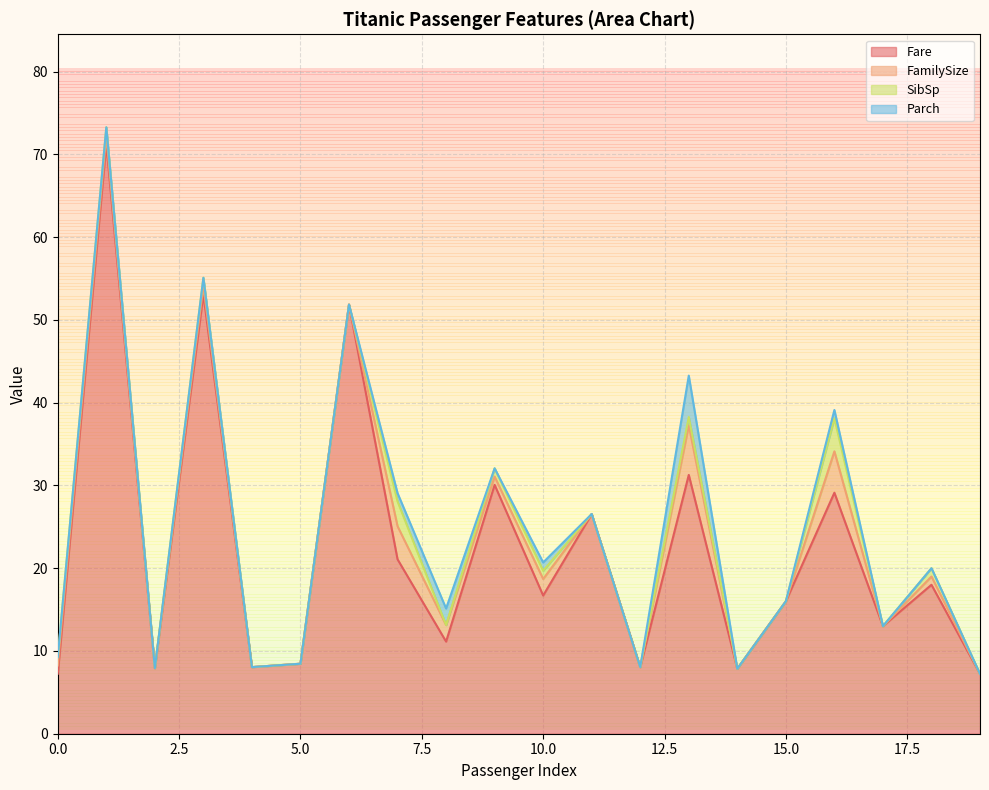

Reading left to right, what are all the values shown in this chart?

Fare: 0=7.2	1=71.3	2=7.9	3=53.1	4=8.1	5=8.5	6=51.9	7=21.1	8=11.1	9=30.1	10=16.7	11=26.6	12=8.1	13=31.3	14=7.9	15=16.0	16=29.1	17=13.0	18=18.0	19=7.2
FamilySize: 0=1.0	1=1.0	2=0.0	3=1.0	4=0.0	5=0.0	6=0.0	7=4.0	8=2.0	9=1.0	10=2.0	11=0.0	12=0.0	13=6.0	14=0.0	15=0.0	16=5.0	17=0.0	18=1.0	19=0.0
SibSp: 0=1.0	1=1.0	2=0.0	3=1.0	4=0.0	5=0.0	6=0.0	7=3.0	8=0.0	9=1.0	10=1.0	11=0.0	12=0.0	13=1.0	14=0.0	15=0.0	16=4.0	17=0.0	18=1.0	19=0.0
Parch: 0=0.0	1=0.0	2=0.0	3=0.0	4=0.0	5=0.0	6=0.0	7=1.0	8=2.0	9=0.0	10=1.0	11=0.0	12=0.0	13=5.0	14=0.0	15=0.0	16=1.0	17=0.0	18=0.0	19=0.0